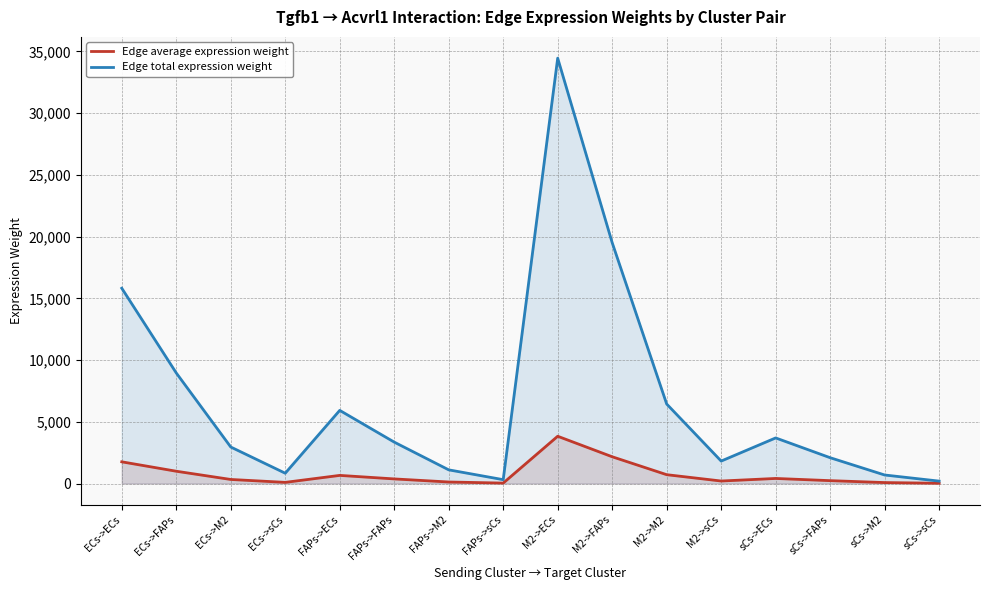

Is the value of Edge total expression weight at ECs->M2 greater than the value of Edge average expression weight at ECs->ECs?

Yes